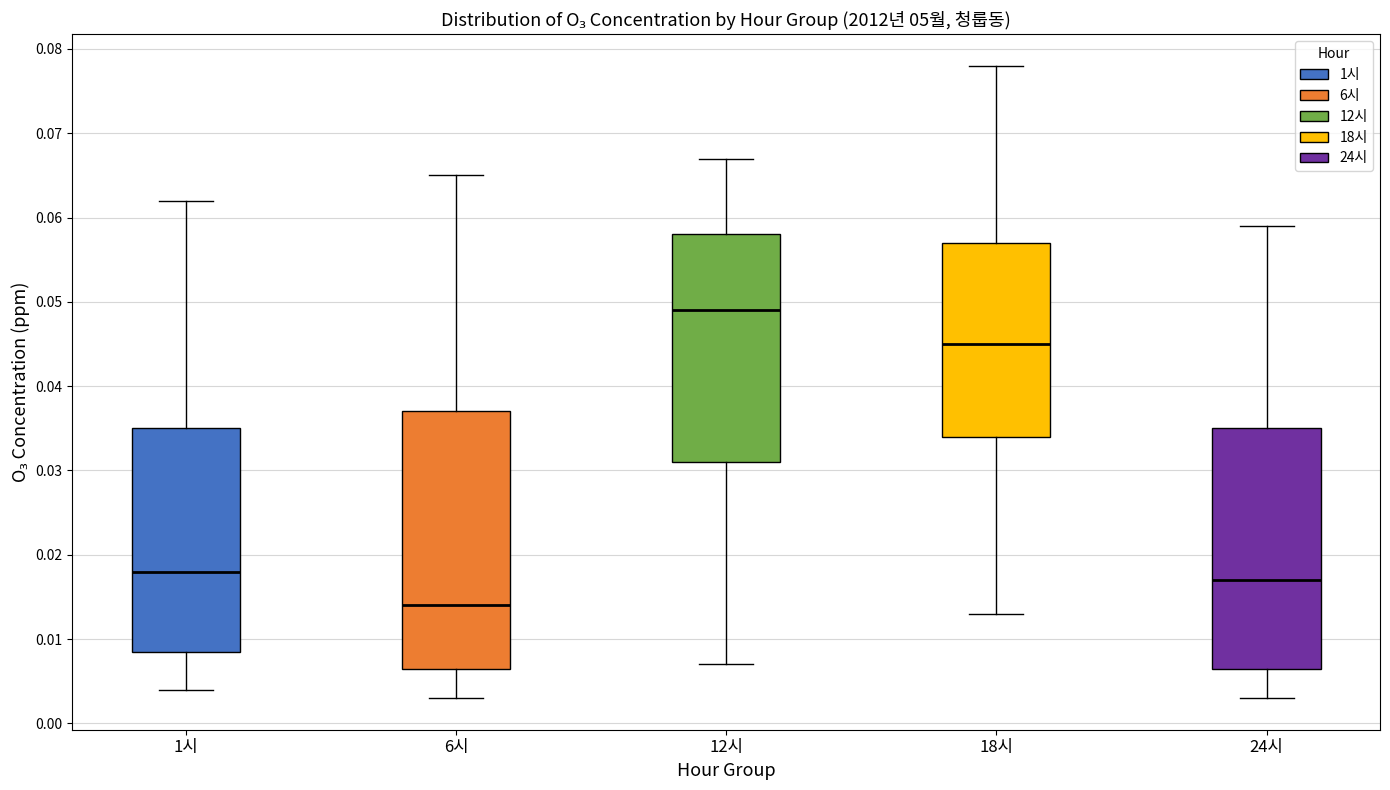

Reading left to right, read every box against the y-axis: the position of its median line, the range the box covers, and the ends of its whiskers. The values are not printed on the chart, so give them approximately, as read against the axis.

1시: median 0.018, box 0.009 to 0.035, whiskers 0.004 to 0.062
6시: median 0.014, box 0.007 to 0.037, whiskers 0.003 to 0.065
12시: median 0.049, box 0.031 to 0.058, whiskers 0.007 to 0.067
18시: median 0.045, box 0.034 to 0.057, whiskers 0.013 to 0.078
24시: median 0.017, box 0.007 to 0.035, whiskers 0.003 to 0.059